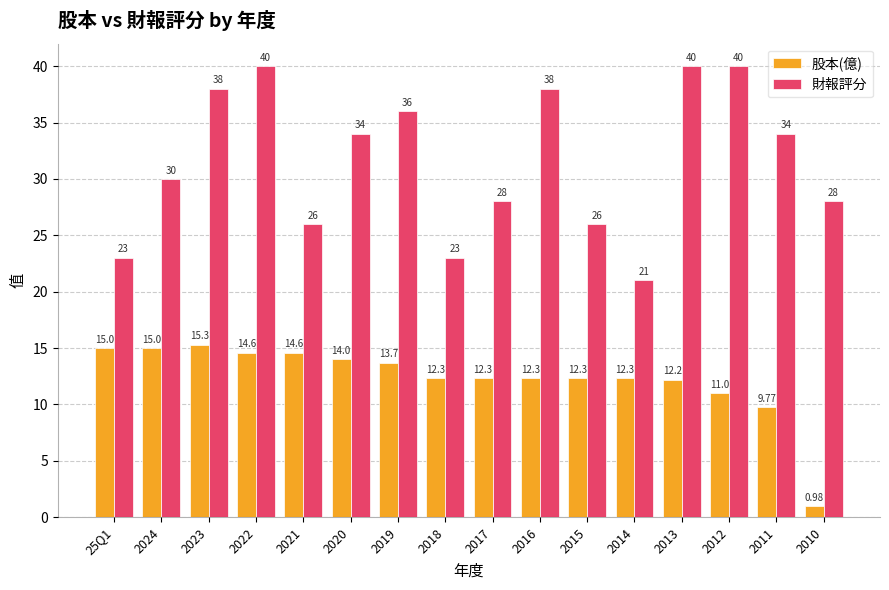

At which label is 財報評分 closest to 30?

2024